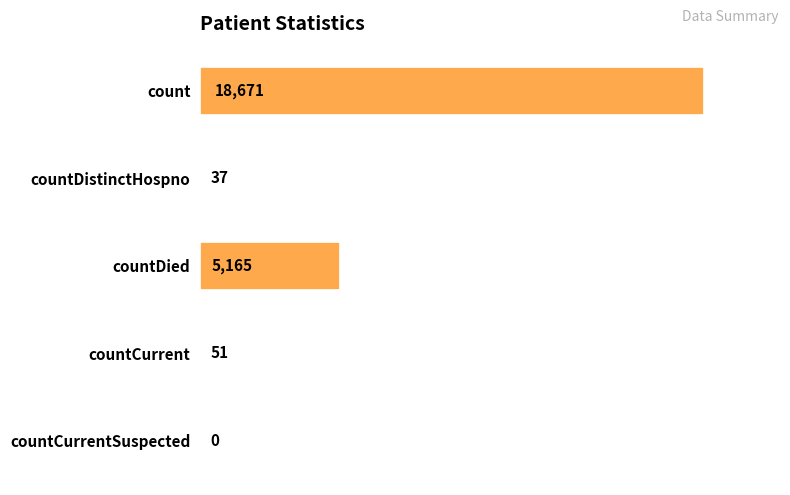

What is the sum of the values at countCurrentSuspected and countCurrent?

51